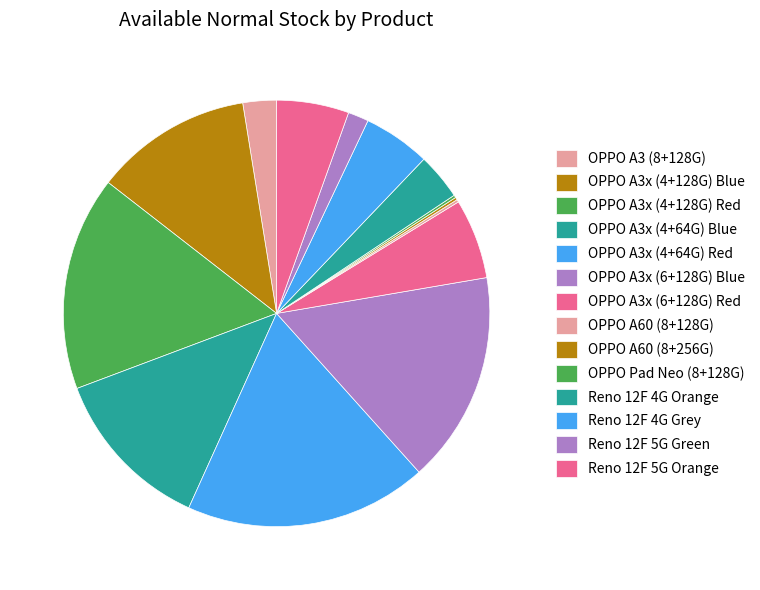

To the nearest percent, what is the combined percentage of OPPO A3x (6+128G) Blue and Reno 12F 5G Orange?

22%